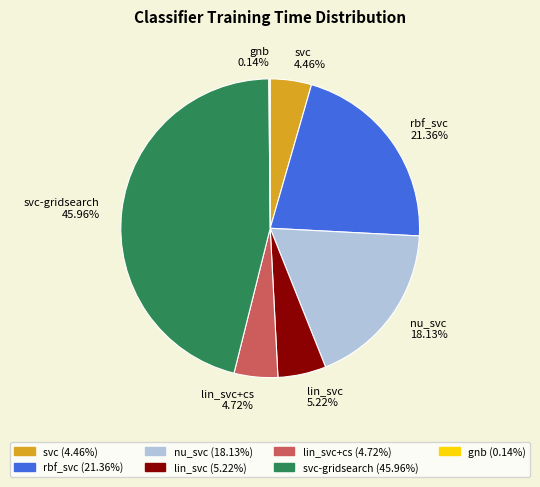

Is lin_svc+cs the majority of the pie?

No